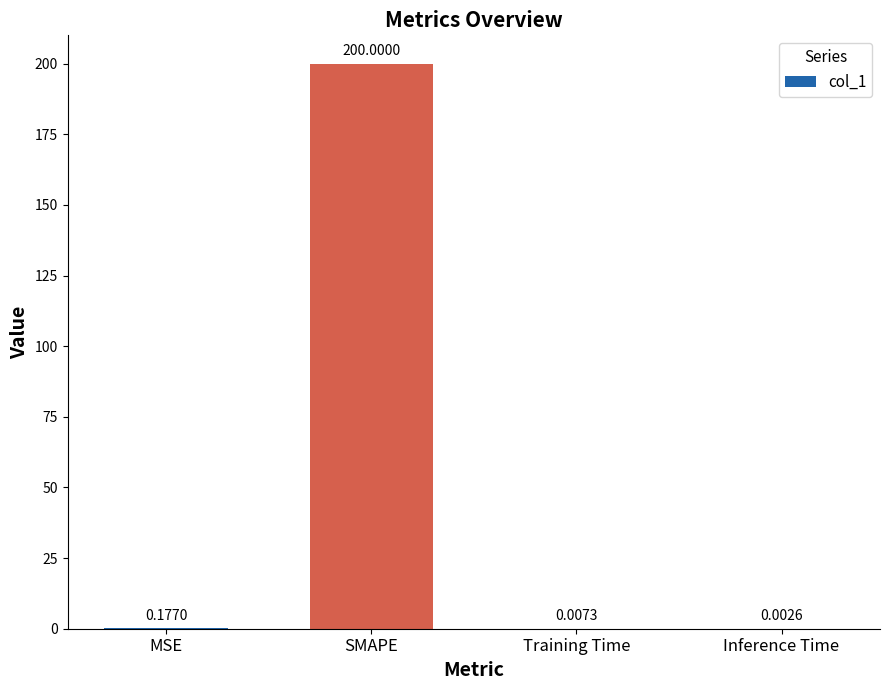

At which label is the value closest to 100?

MSE